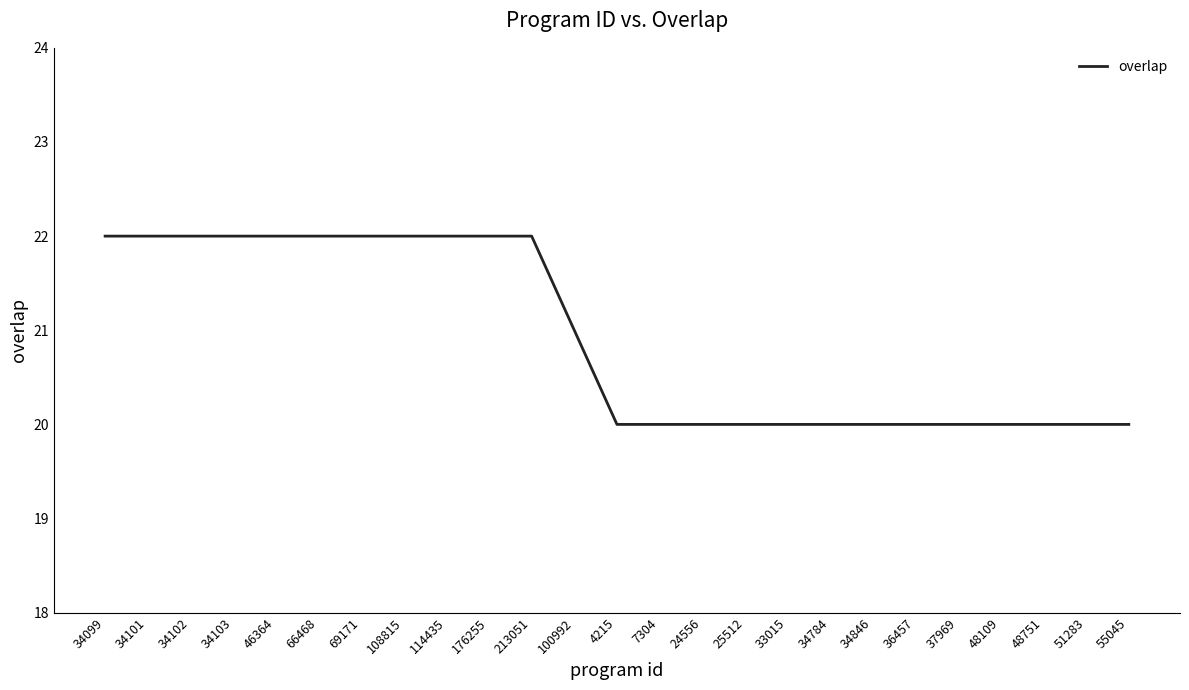

What is the greatest value displayed?

22